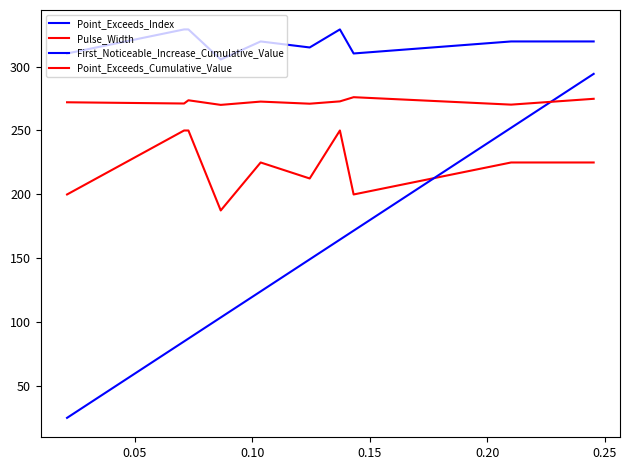

Which series has the largest total across all categories?

Point_Exceeds_Index